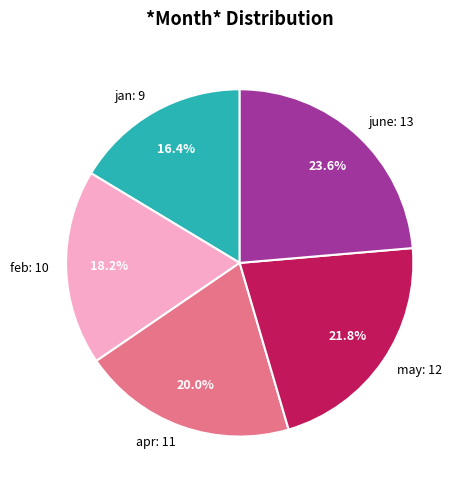

Combined, do feb and jan account for over 50%?

No